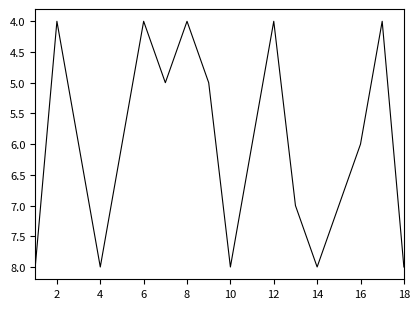

Reading left to right, extract all data points from this chart.

8	4	6	8	6	4	5	4	5	8	6	4	7	8	7	6	4	8